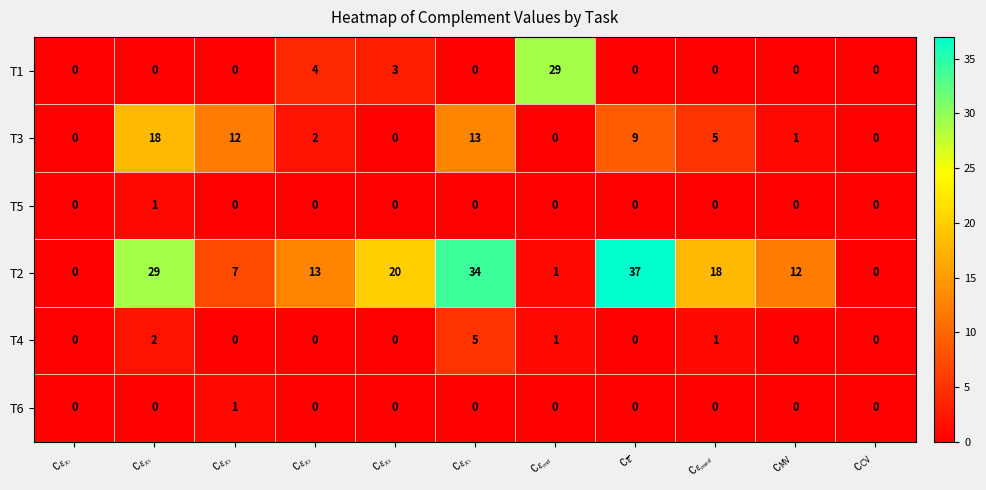

What is the average value of the T2 series?

16